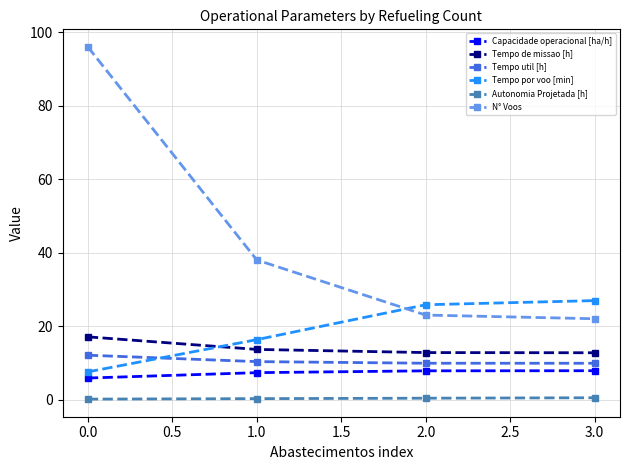

Rank the series by their maximum value, from highest to lowest.

N° Voos, Tempo por voo [min], Tempo de missao [h], Tempo util [h], Capacidade operacional [ha/h], Autonomia Projetada [h]